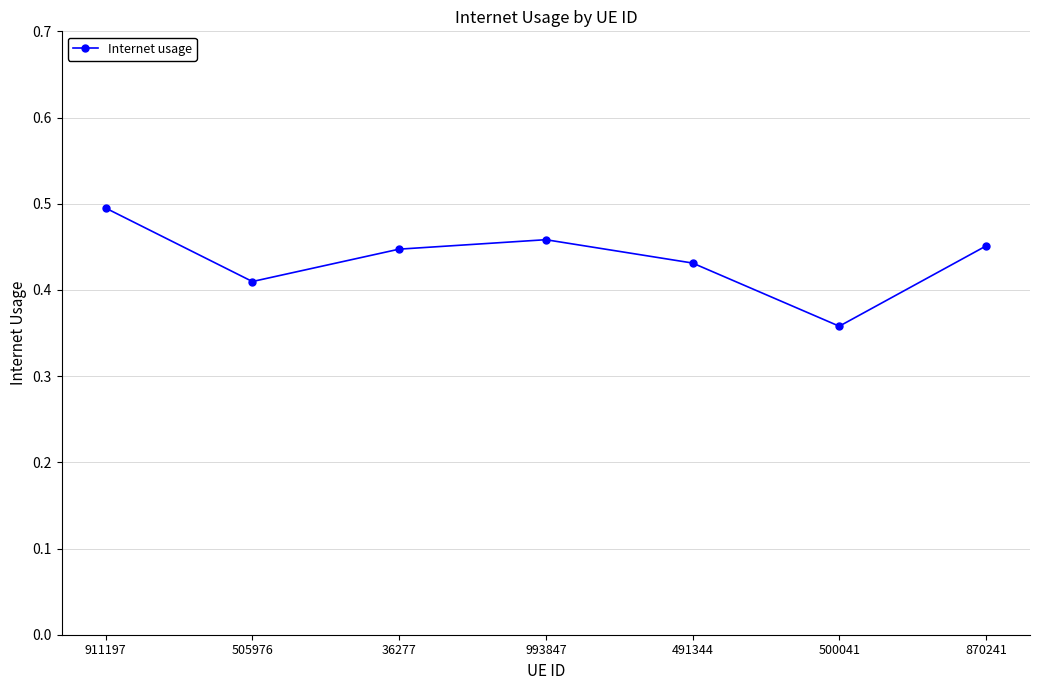

What is the difference between the maximum and second lowest values?

0.1